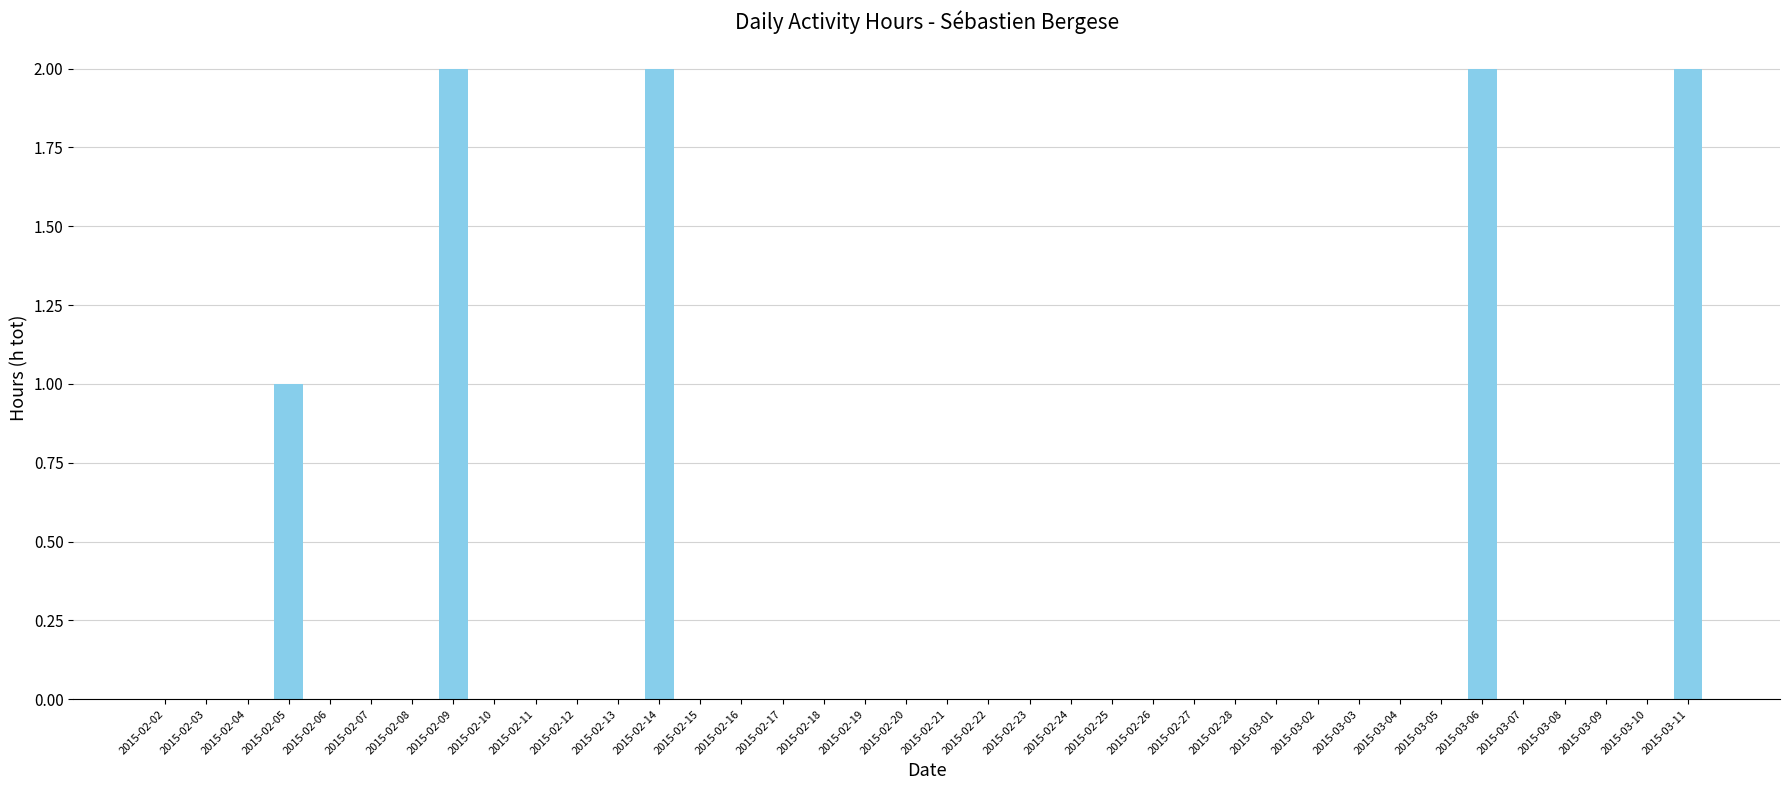

What is the sum of all values?

9